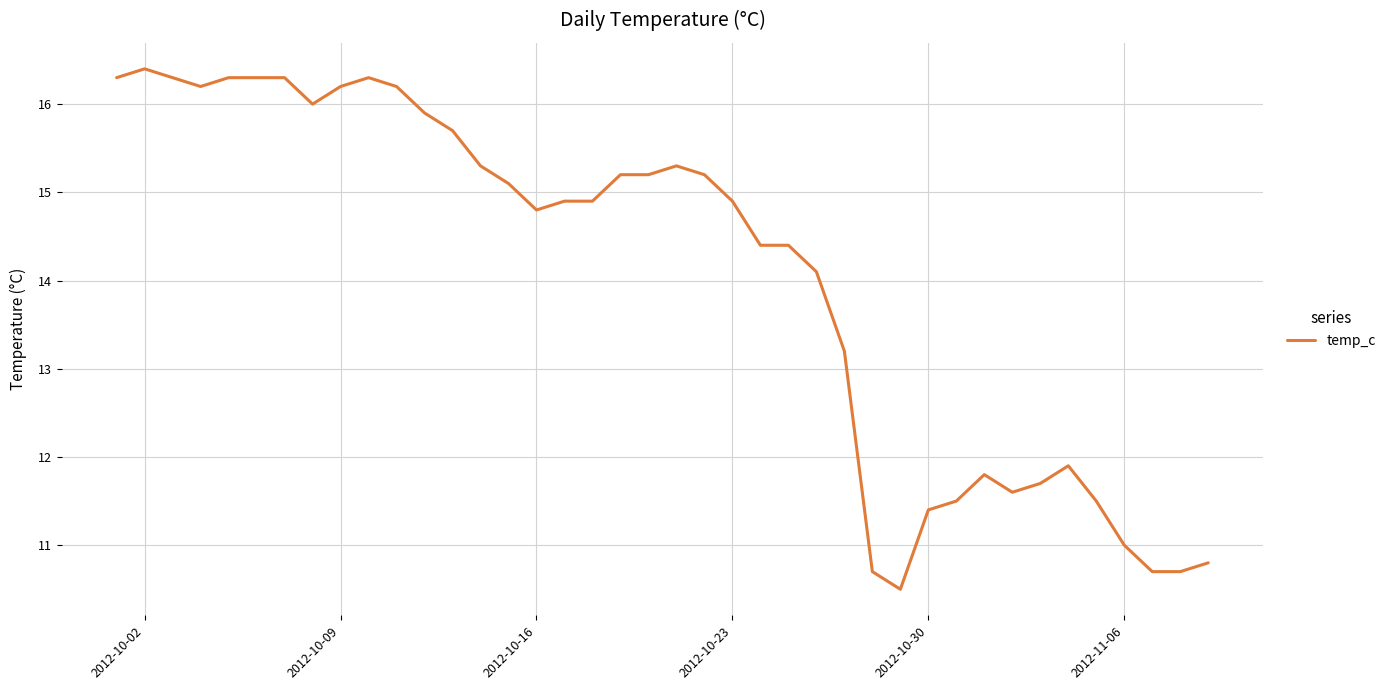

What is the minimum value shown in the chart?

10.5